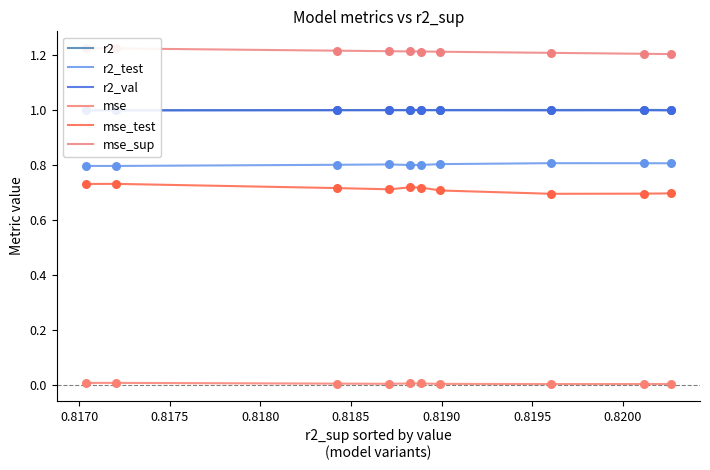

At how many categories does at least one series exceed 0?

10